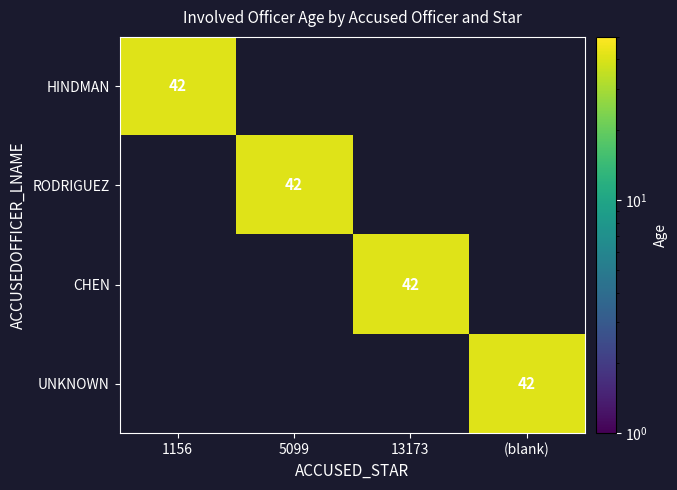

The HINDMAN series shows 14.8 at 1156. True or false?

False